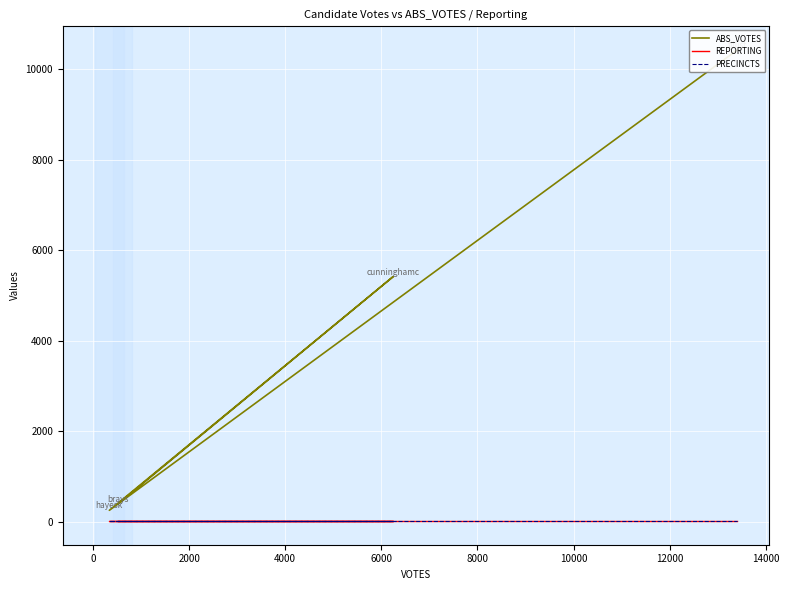

Count the number of categories in the chart.

4